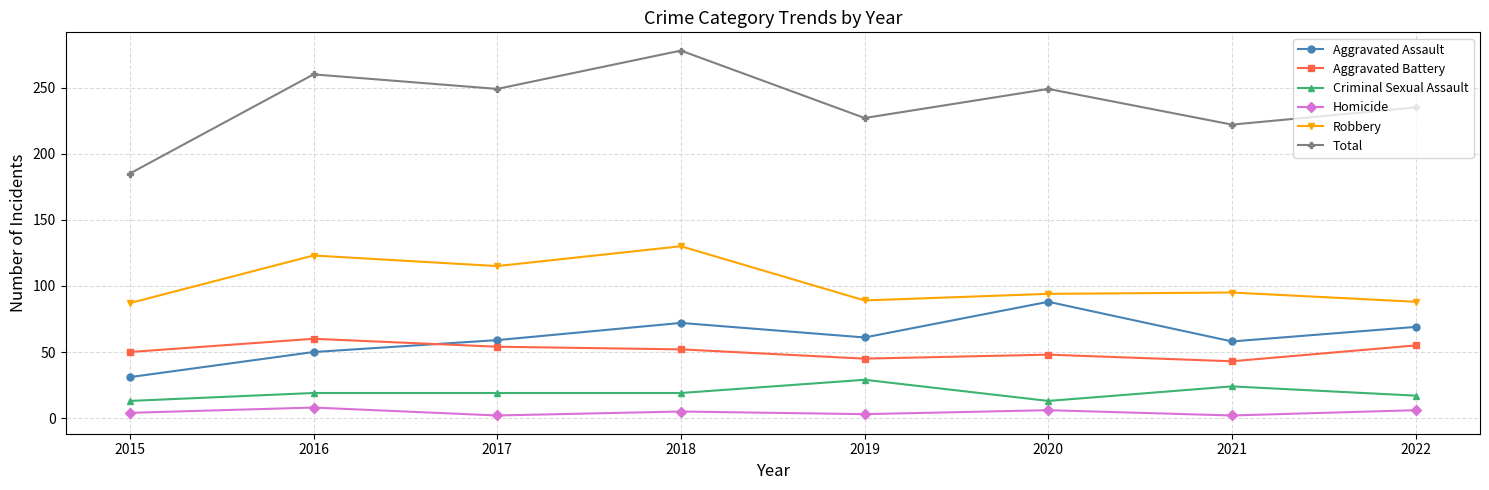

Is the value of Homicide at 2019 greater than the value of Criminal Sexual Assault at 2017?

No